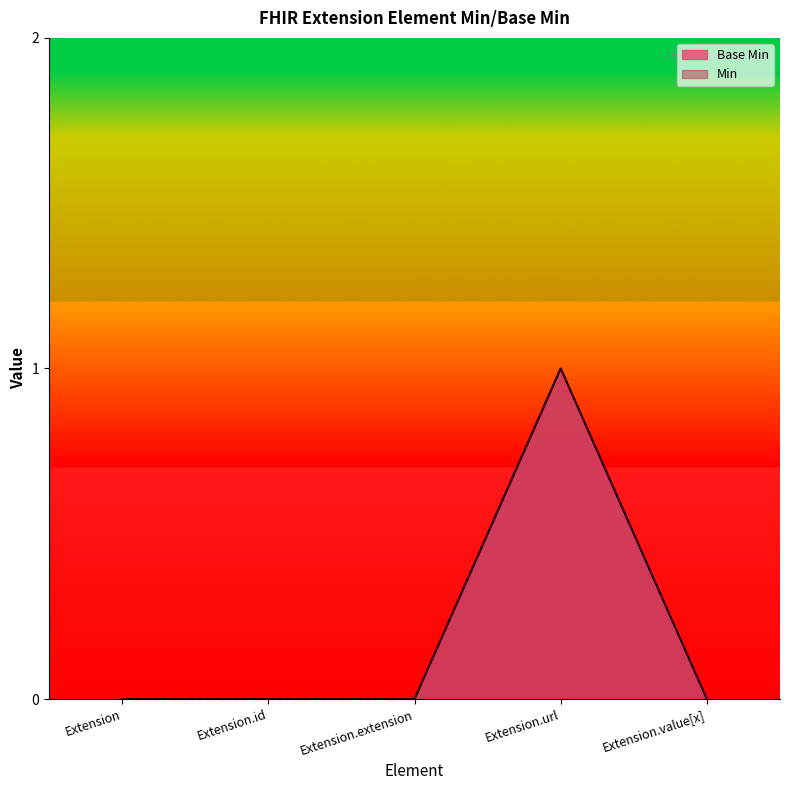

What is the label of the 5th point from the right?

Extension